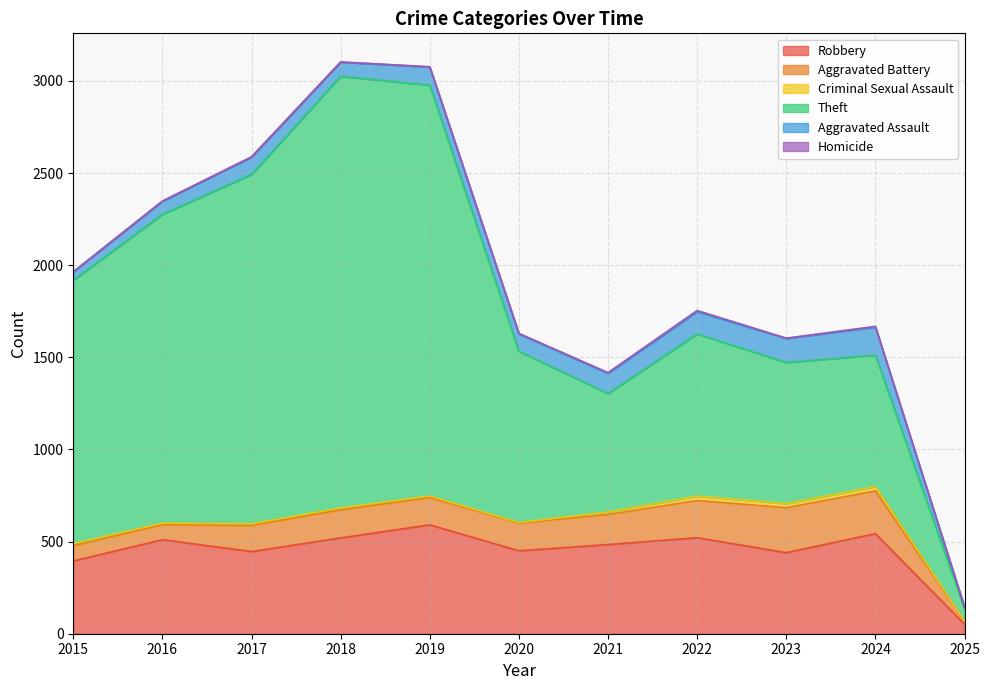

True or false: Aggravated Battery has more than 1 interior local peaks.

True